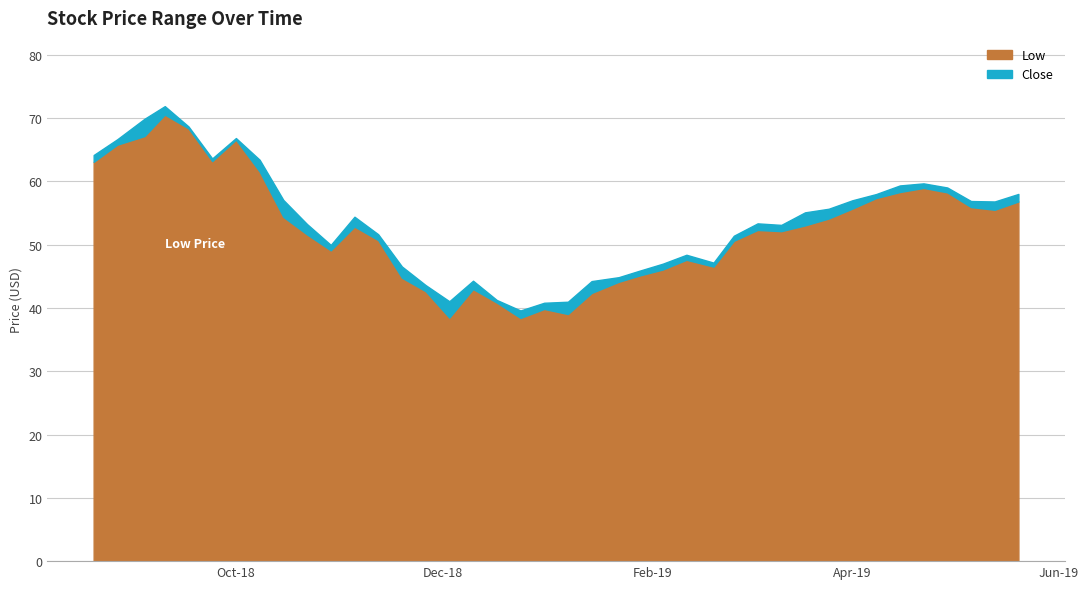

How many data points does each series have?

40